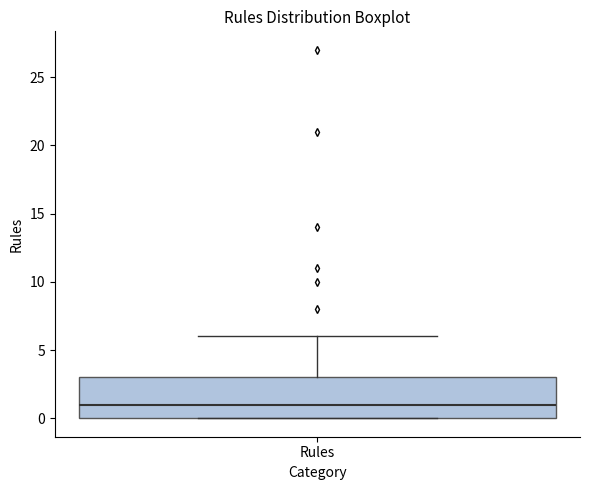

Where does the median line of the box for Rules sit on the y-axis? The values are not printed on the chart, so give them approximately, as read against the axis.

1